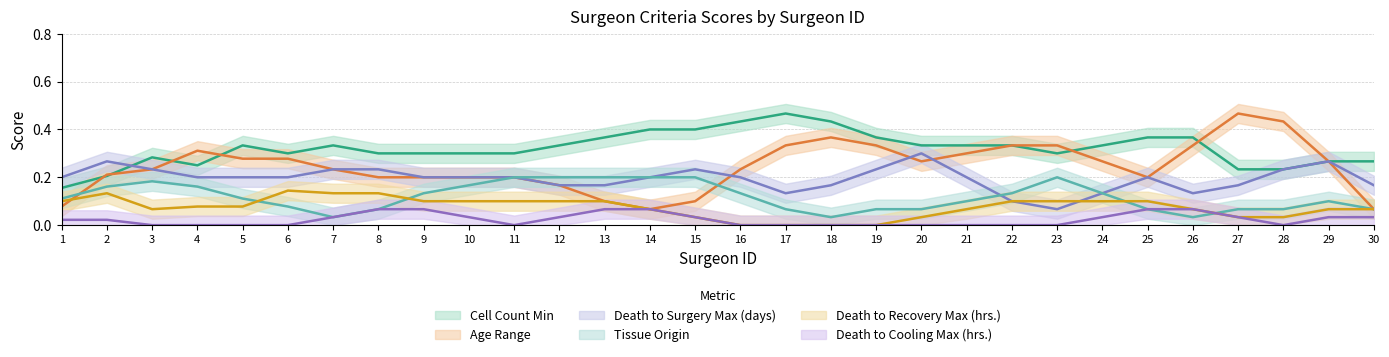

At which category does the chart reach its minimum across all series?

3